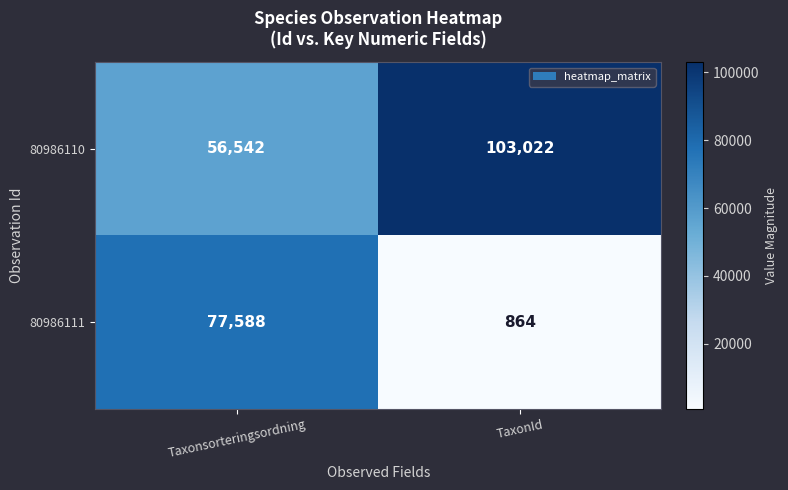

Reading left to right, list all the values displayed in this chart.

80986110: Taxonsorteringsordning=56542	TaxonId=103022
80986111: Taxonsorteringsordning=77588	TaxonId=864